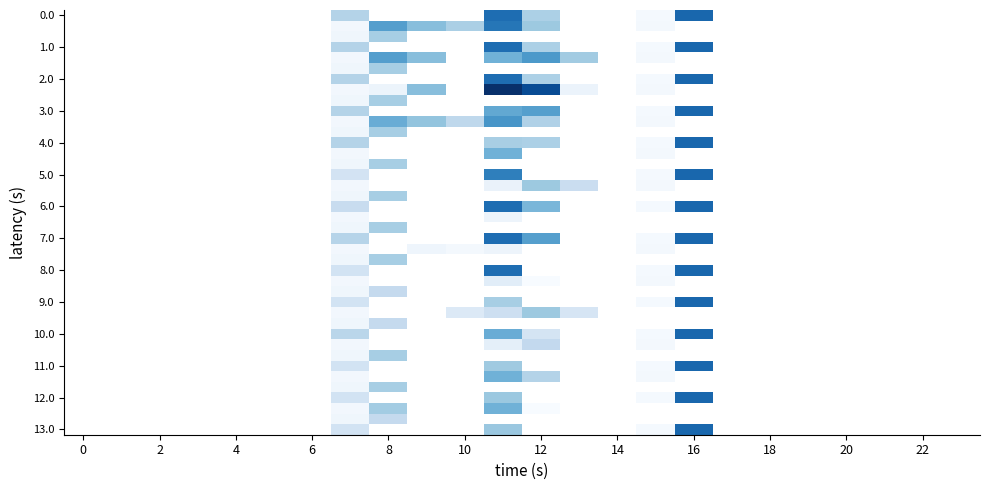

How many series are shown in this chart?

40